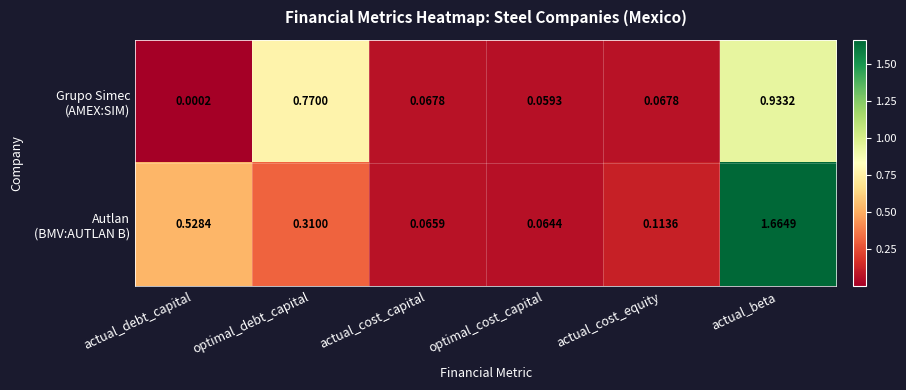

At which category is the sum across all series the highest?

actual_beta